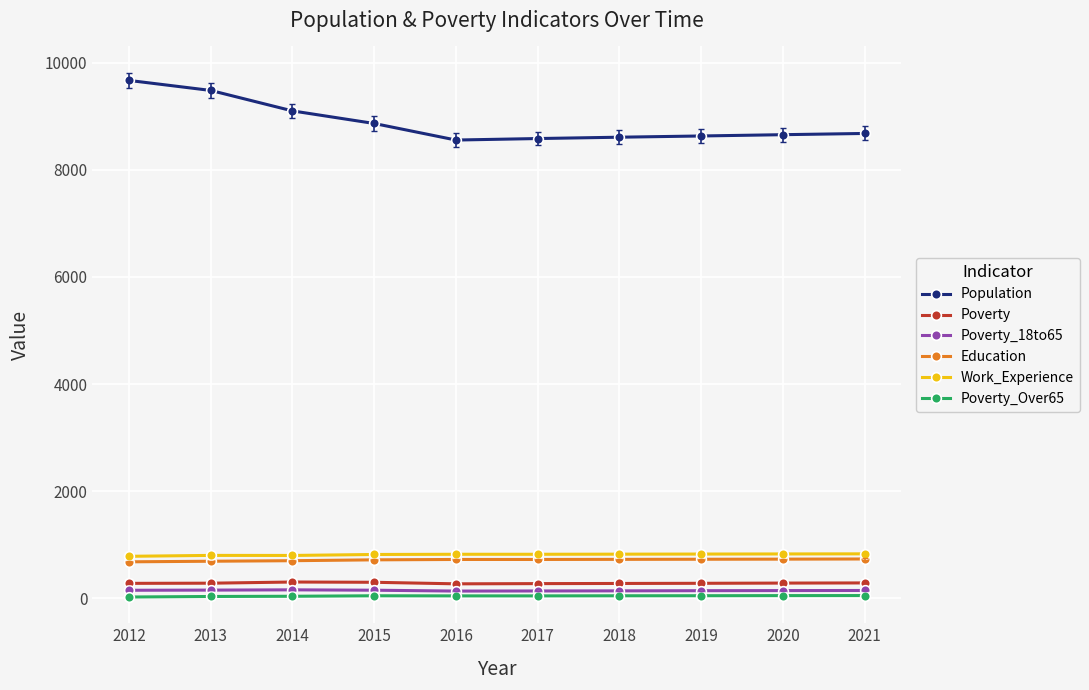

The Work_Experience series shows 1268 at 2015. True or false?

False